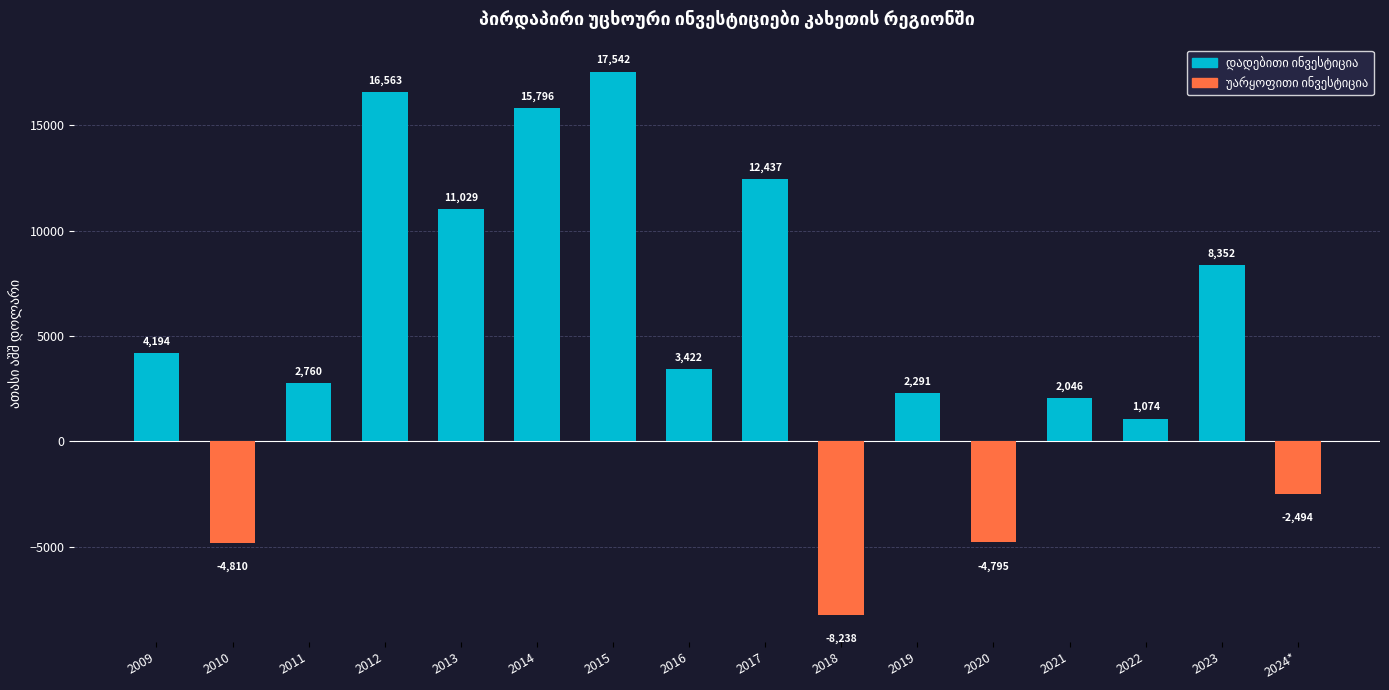

What is the ratio of the value at 2011 to the value at 2015?

0.2